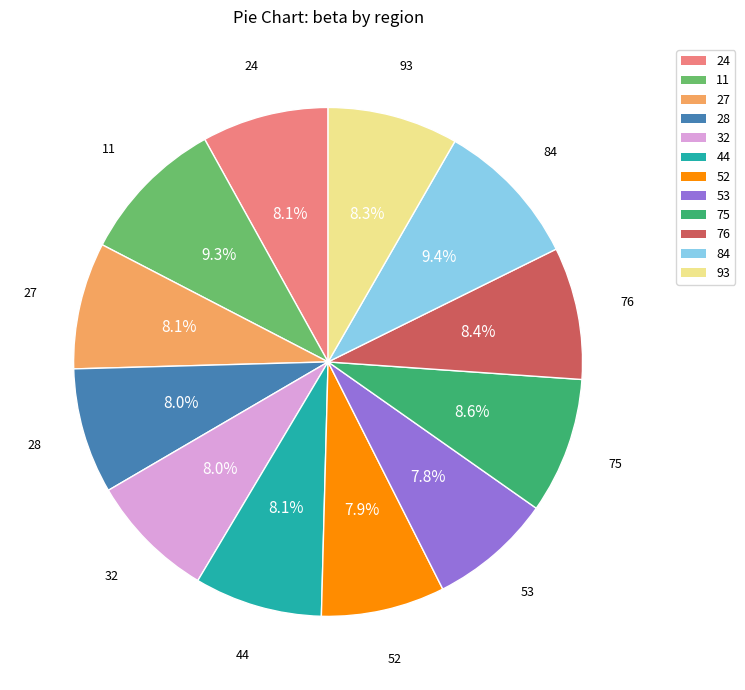

True or false: 11 accounts for 9% of the total.

True